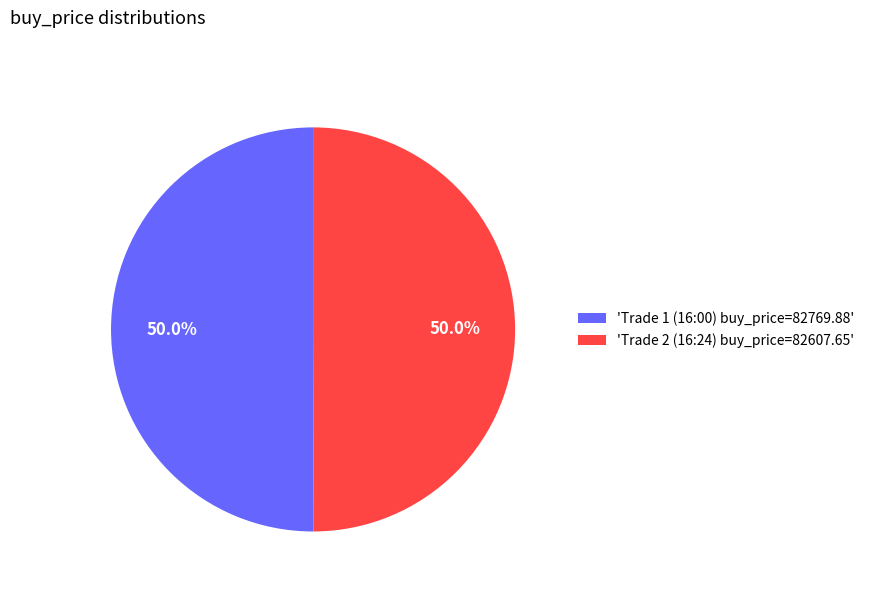

How many segments does this pie chart have?

2